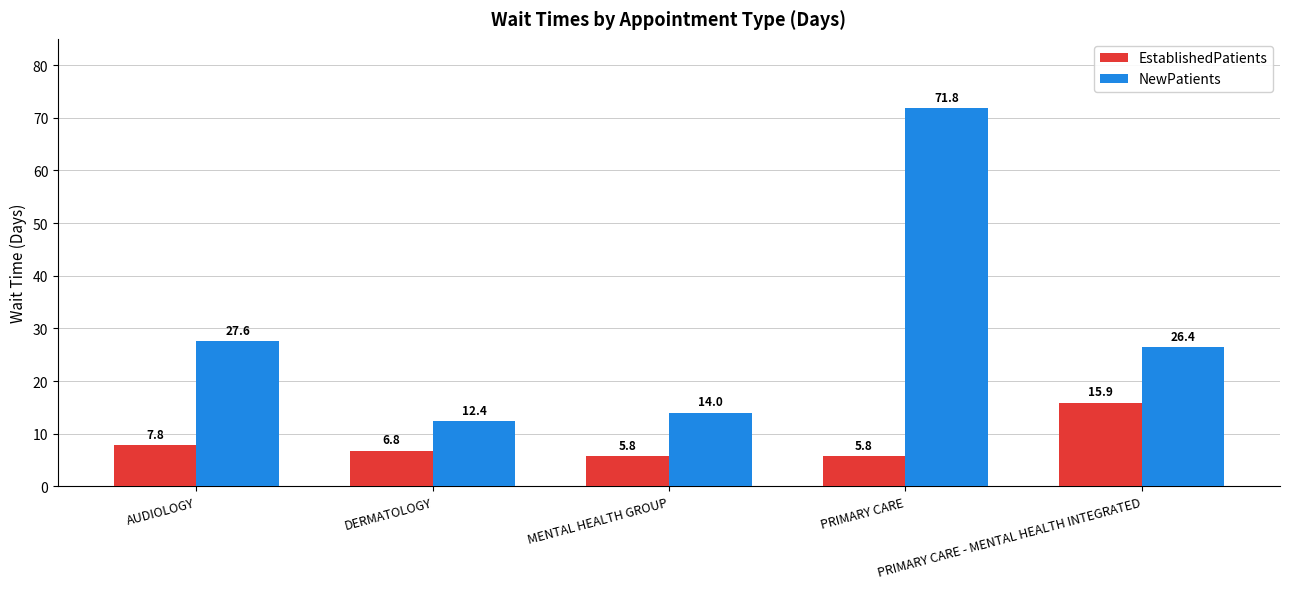

What is the difference between the maximum and minimum values in the EstablishedPatients series?

10.1